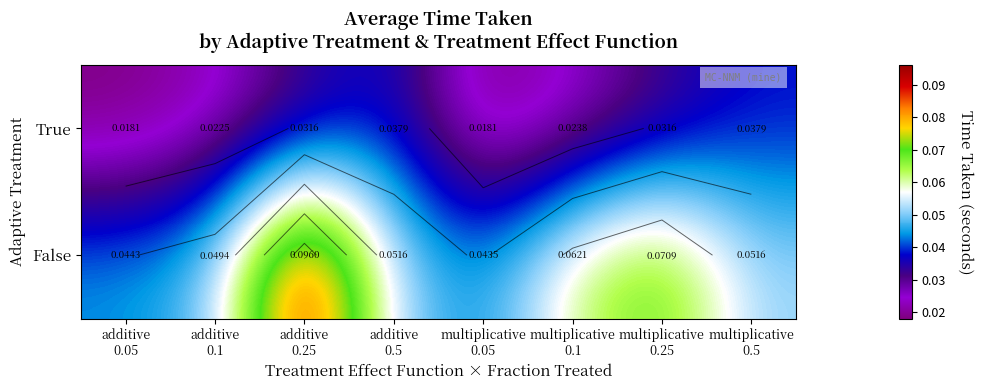

Rank the series by their average value, from lowest to highest.

True, False